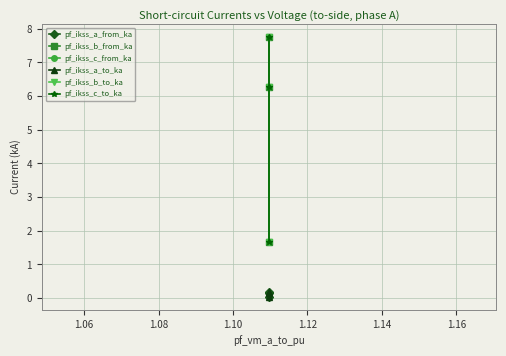

What is the average value of the pf_ikss_b_to_ka series?

5.2